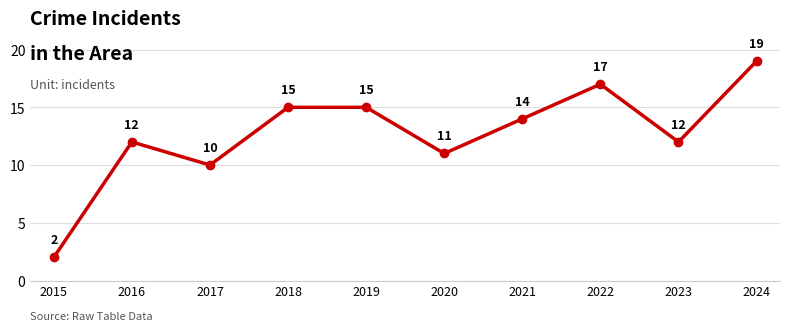

Count the number of data series in this chart.

1